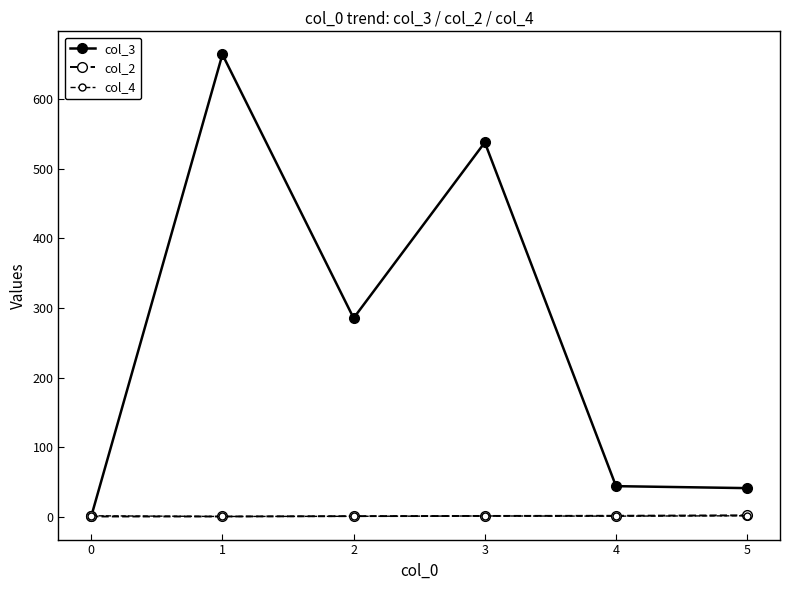

How many data points does each series have?

6